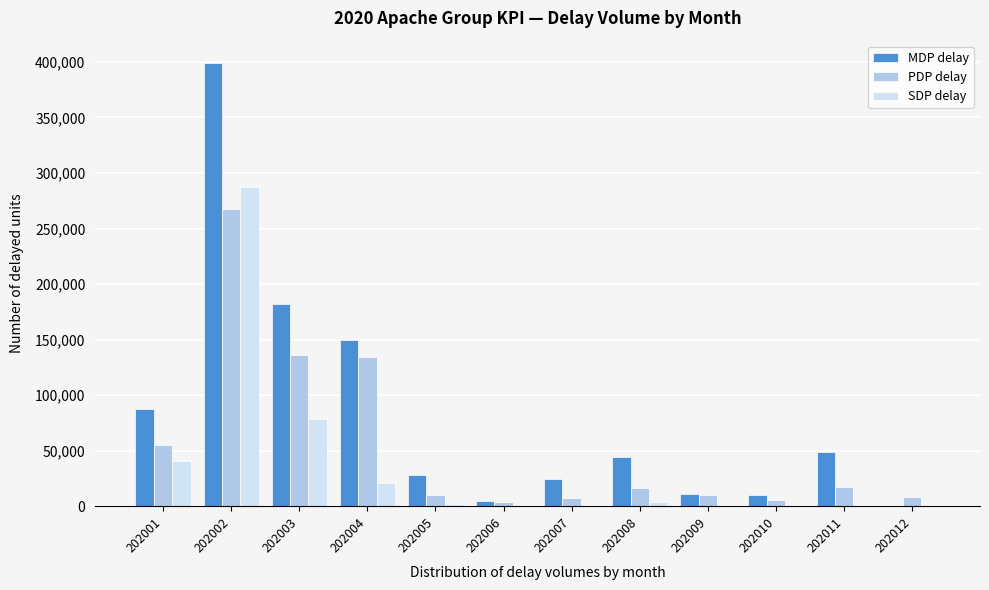

What value does the PDP delay series have at 202004?

134719